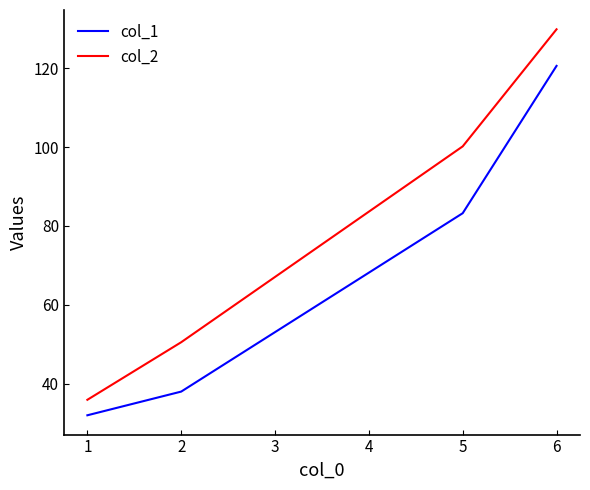

Where is col_1 nearest to the value 76?

5